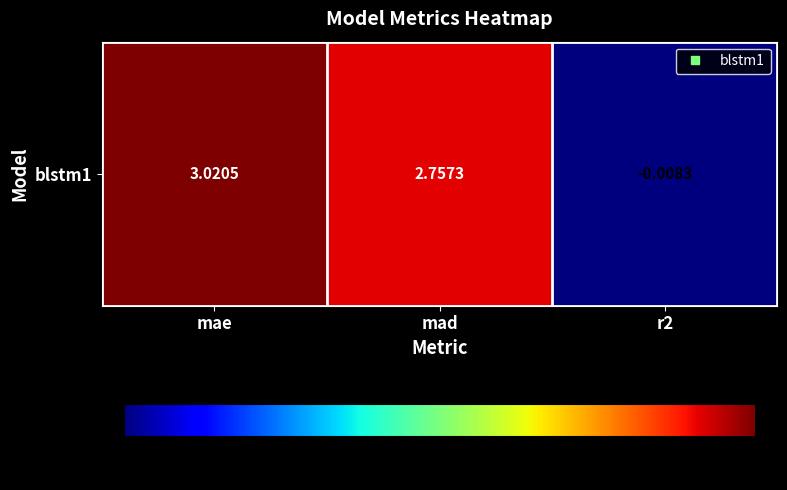

How many data points are above 2?

2